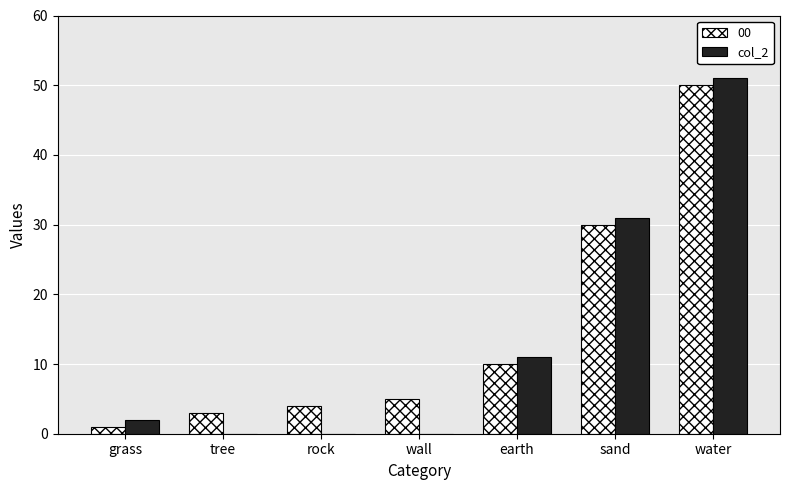

How many series are shown in this chart?

2